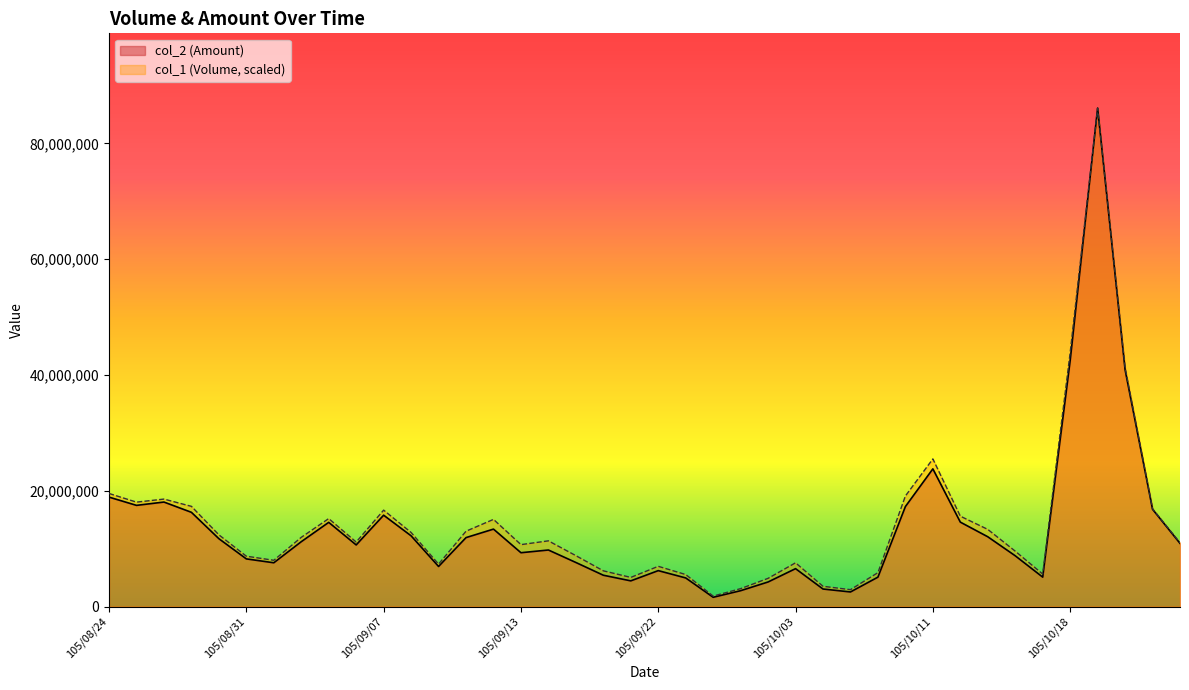

Which category has the highest value in the col_2 series?

105/10/19